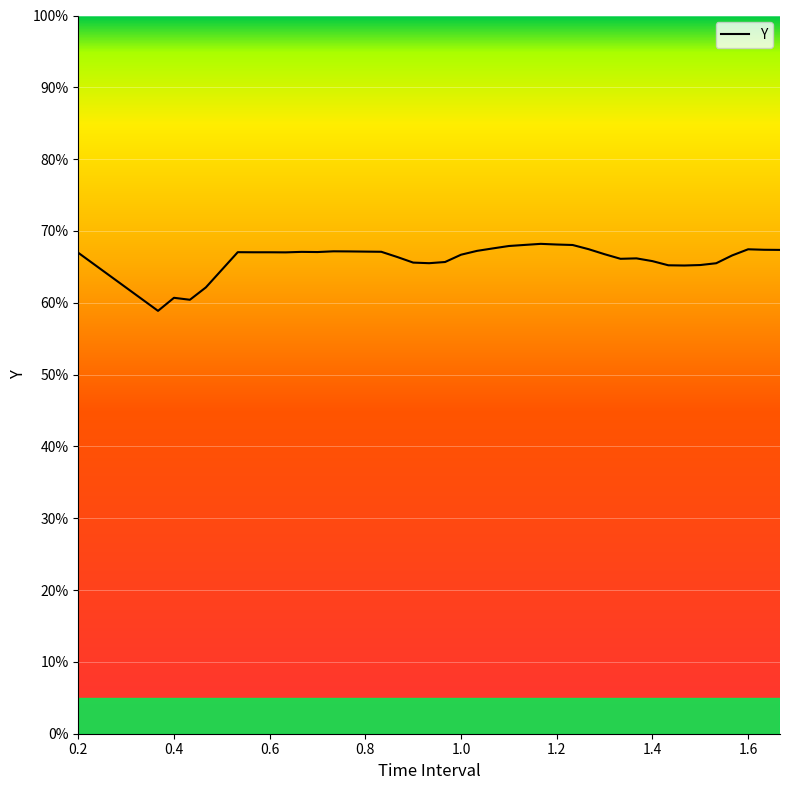

What is the sum of all values?

26.5